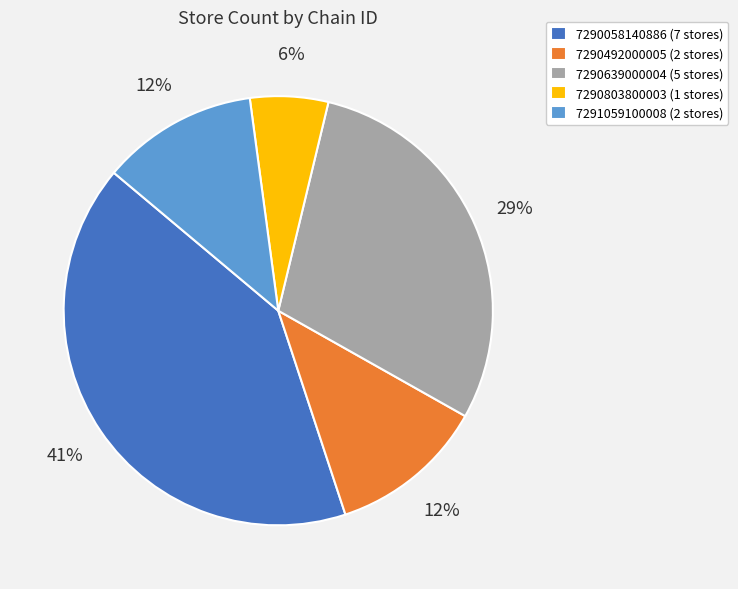

Combined, do 7290492000005 (2 stores) and 7290639000004 (5 stores) account for over 50%?

No